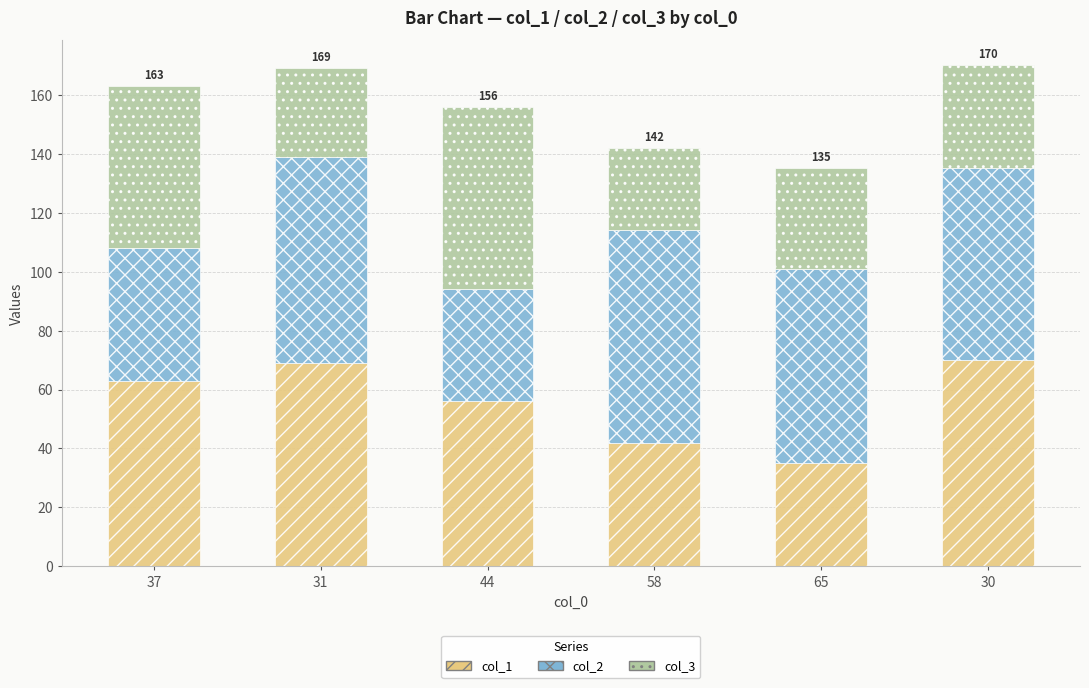

What is the sum of all col_1 values?

335